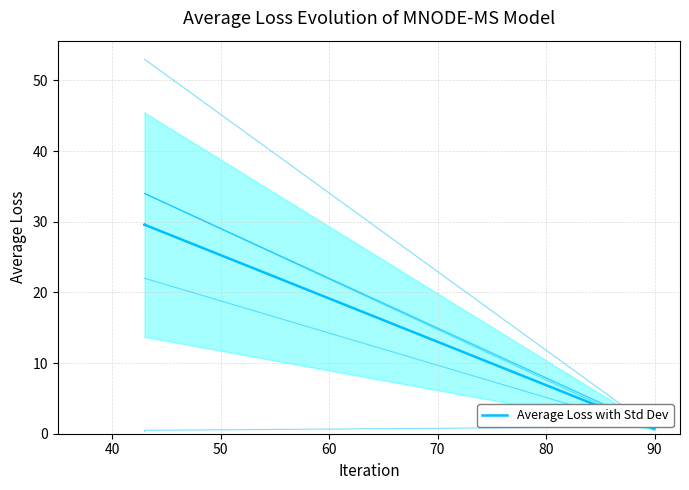

What is the sum of all values?

89.4